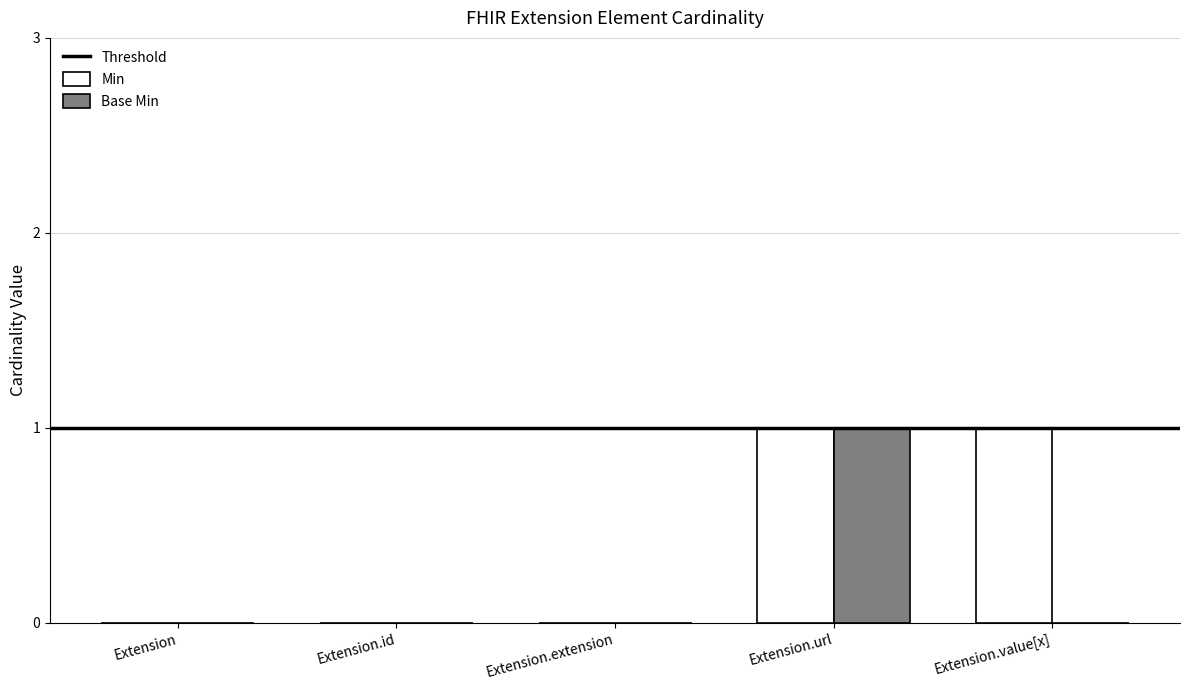

The value of Min at Extension.url is 1. True or false?

True